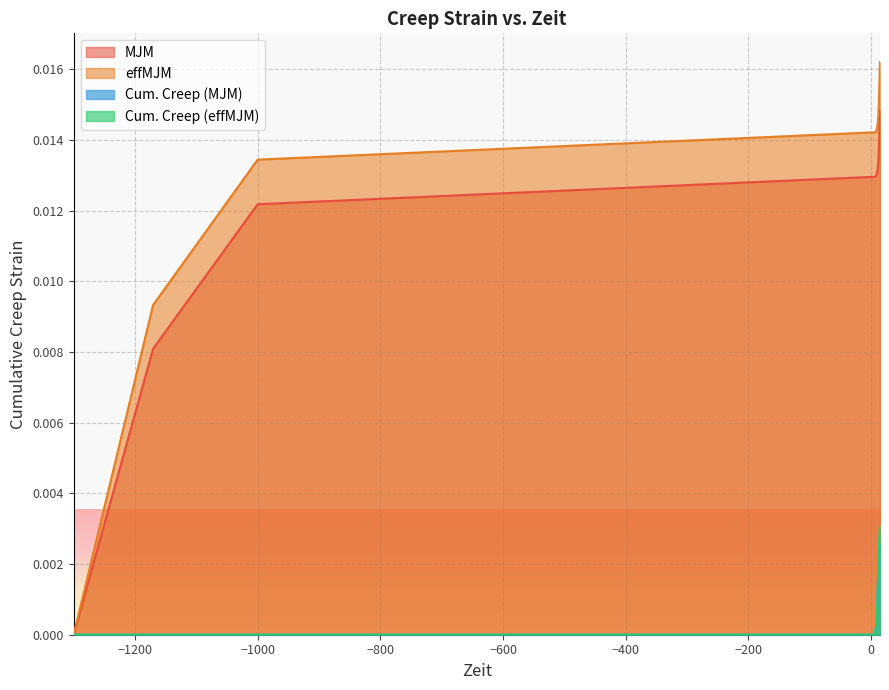

At which category is the sum across all series the highest?

20